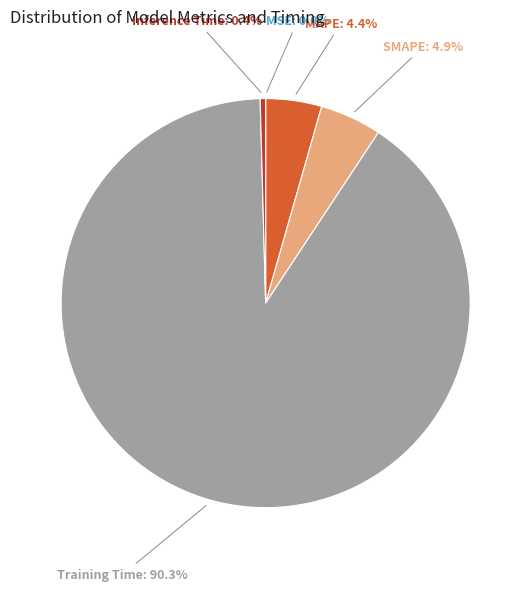

To the nearest percent, what is the combined percentage of MAPE and Inference Time?

5%